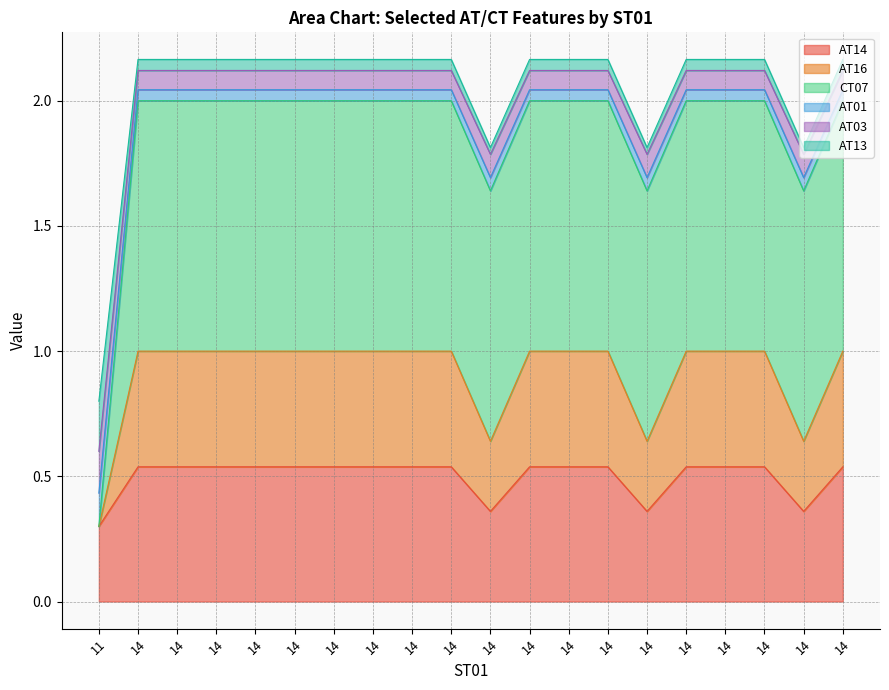

What is the difference between the highest and lowest values at 14?

1.5